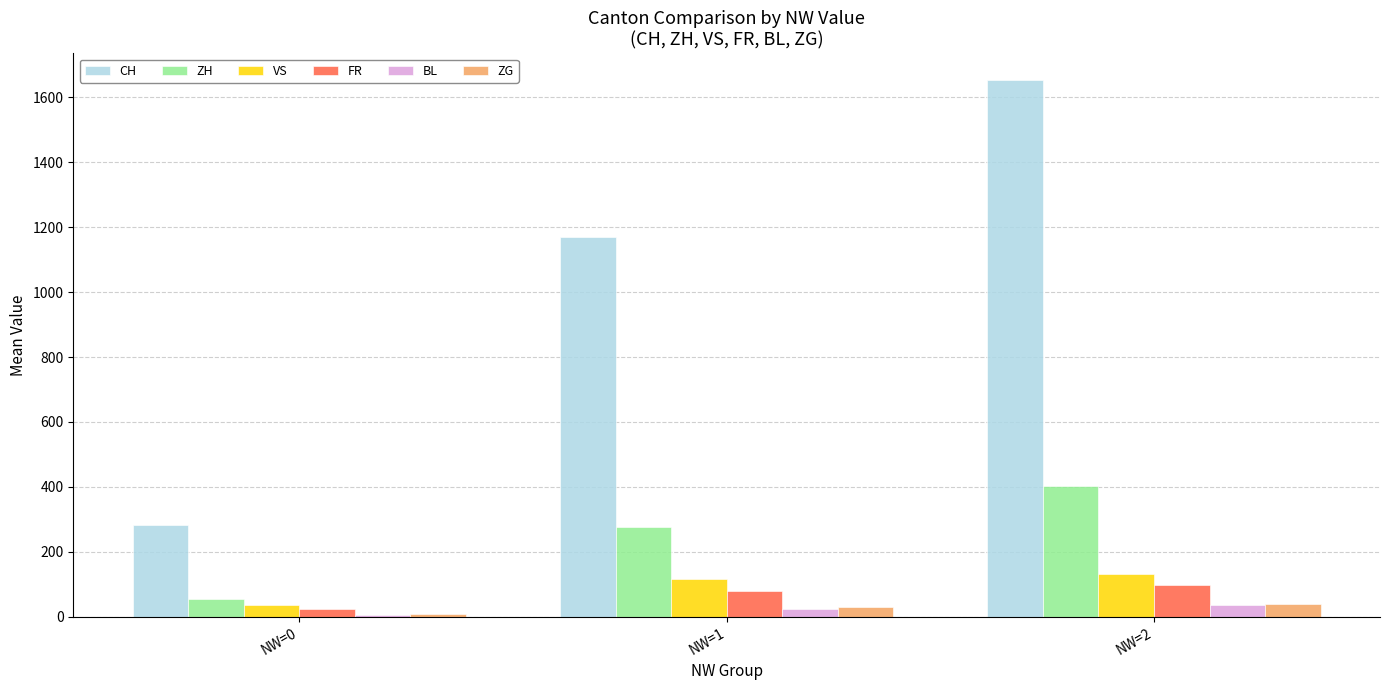

What is the approximate value of VS at NW=2?

130.7